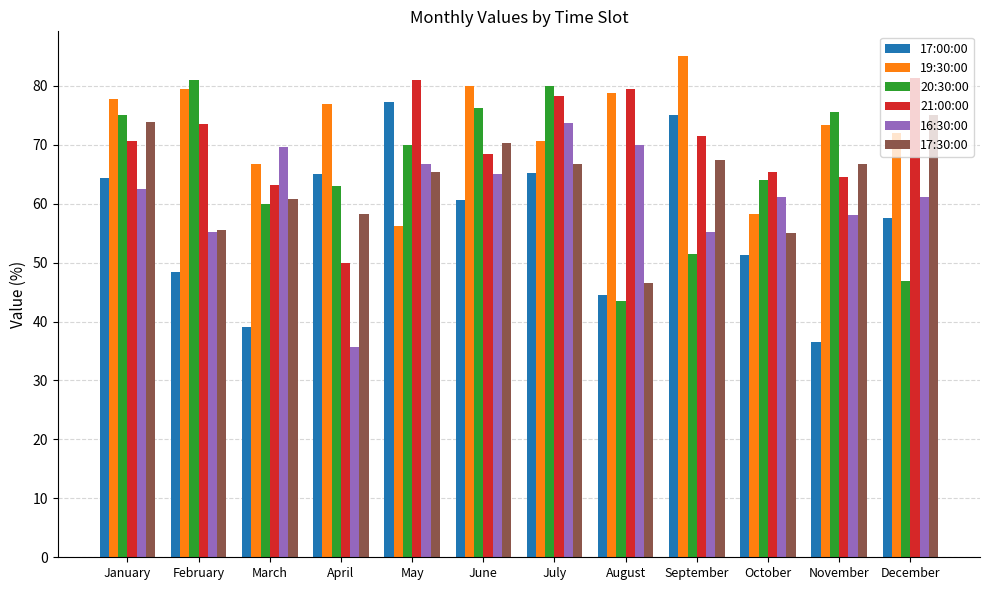

How many series are shown in this chart?

6